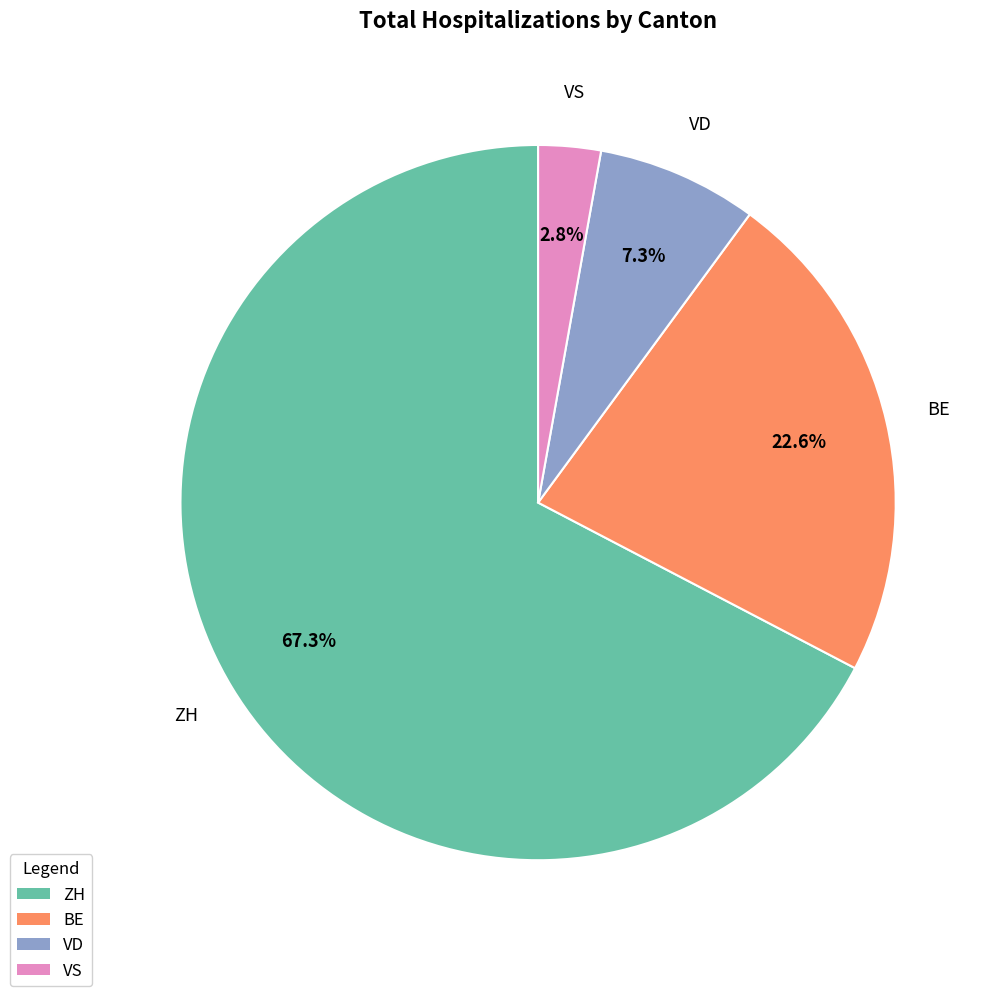

Which slice is the largest?

ZH